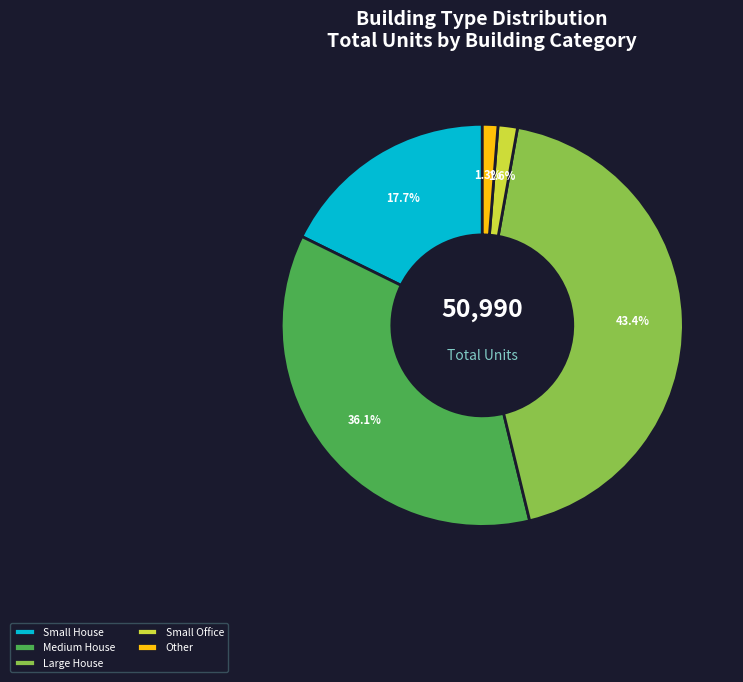

How many segments does this pie chart have?

5